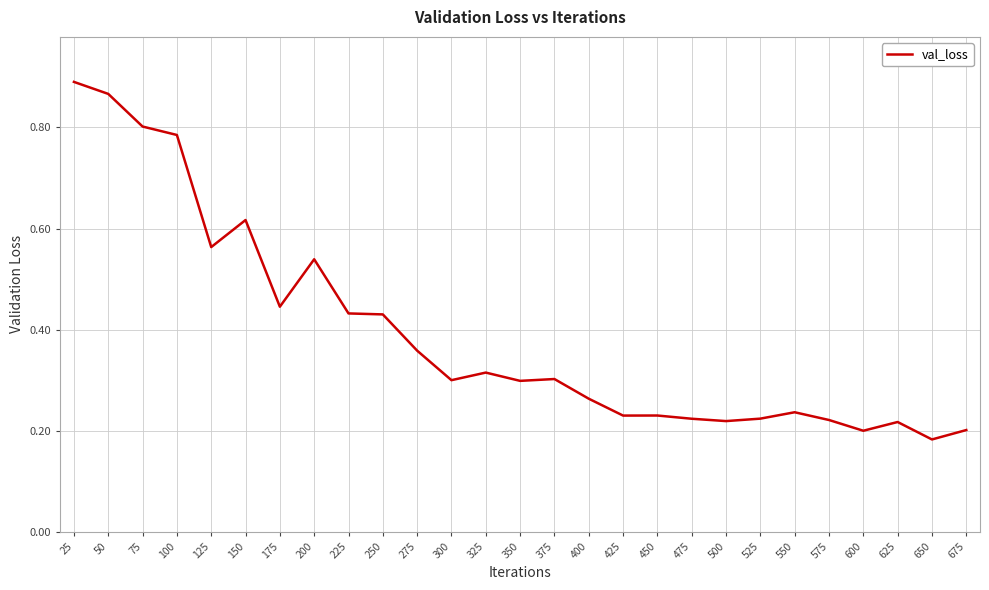

What is the sum of the values at 150 and 75?

1.4